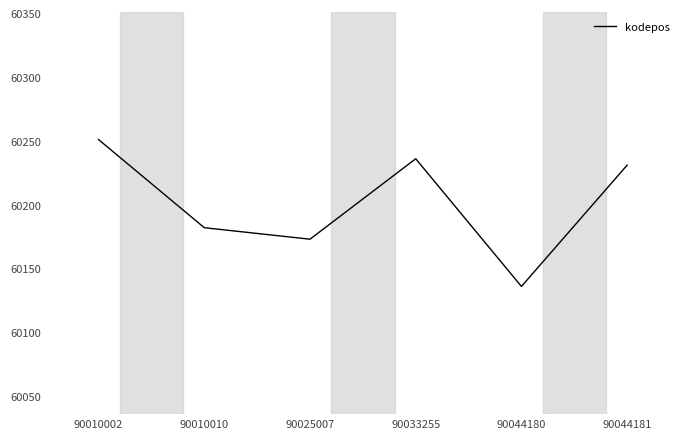

List the labels in order of value, smallest first.

90044180, 90025007, 90010010, 90044181, 90033255, 90010002